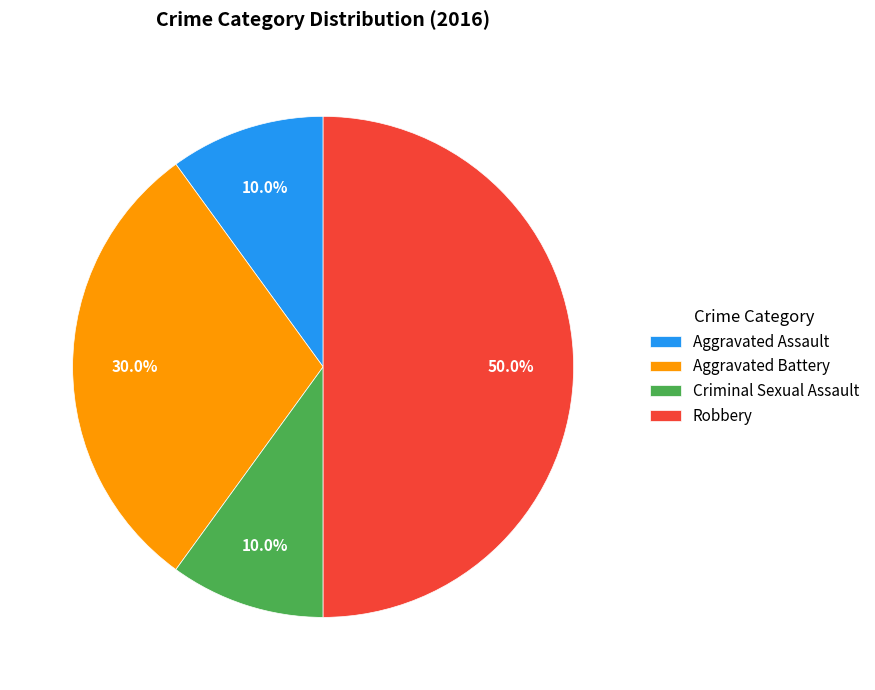

To the nearest percent, what is the difference between the largest and smallest slice percentages?

40%